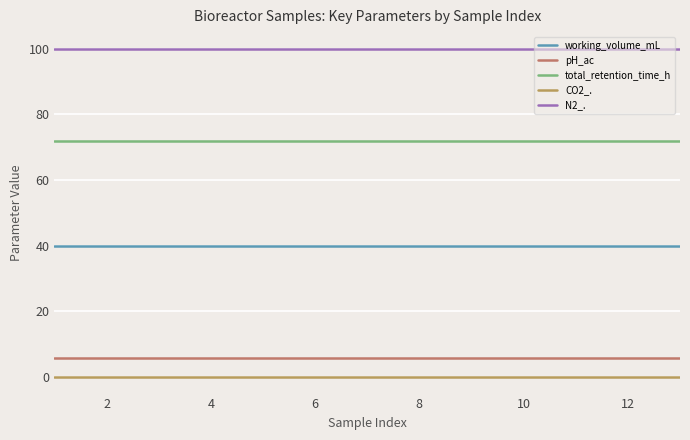

True or false: CO2_. and total_retention_time_h intersect in this chart.

False